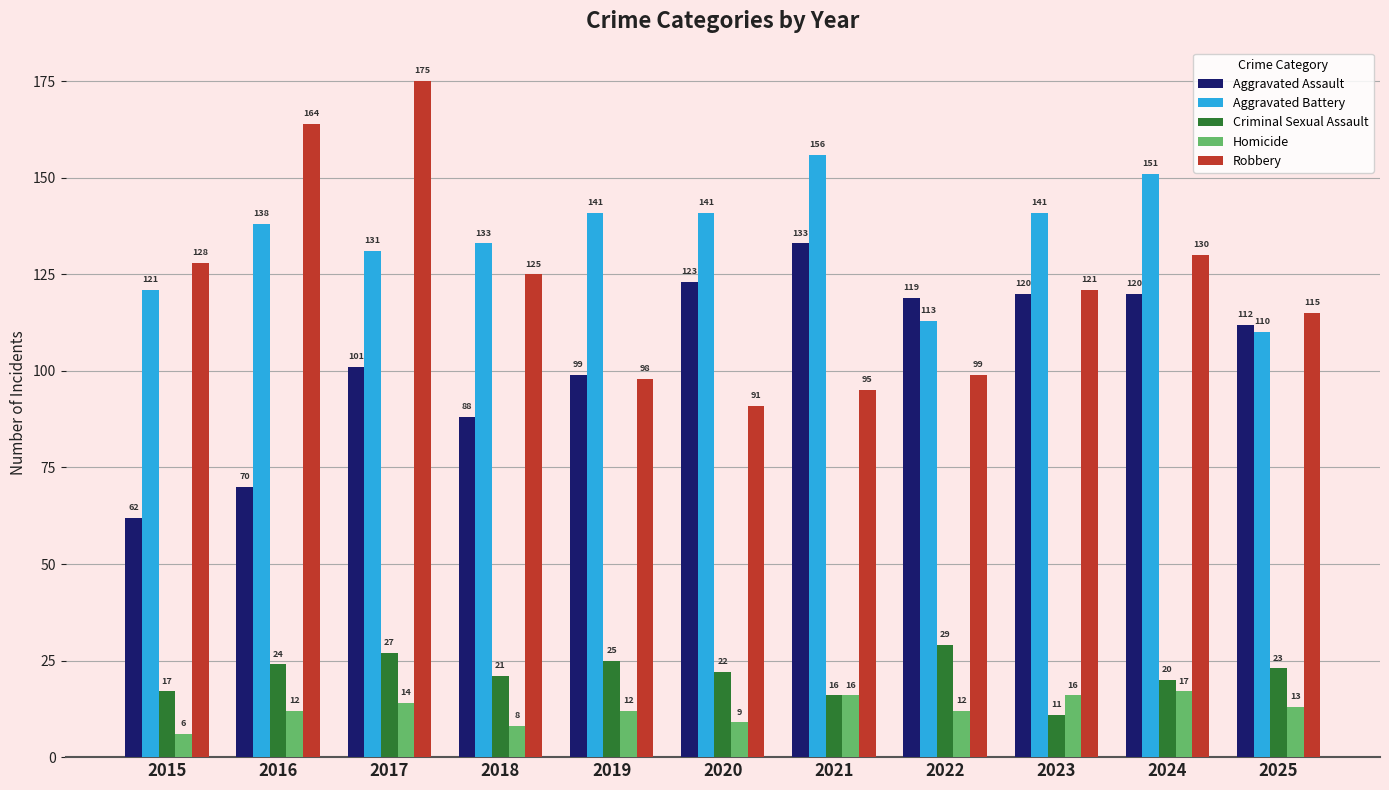

True or false: Criminal Sexual Assault has a value of 10 at 2021.

False